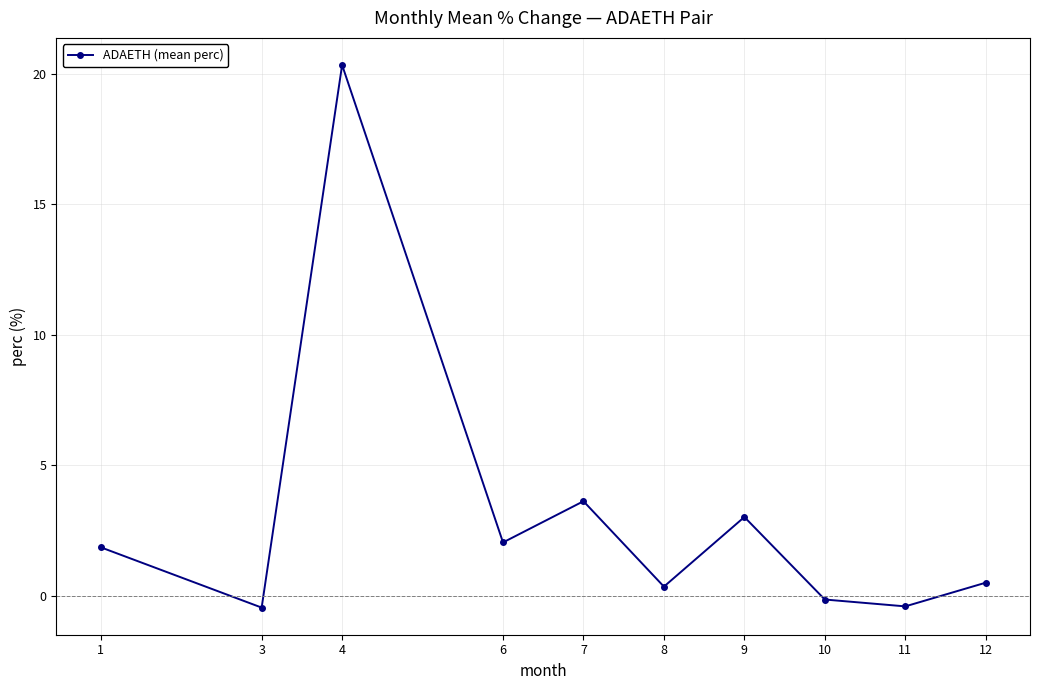

What is the value of the 8th point from the left?

-0.1